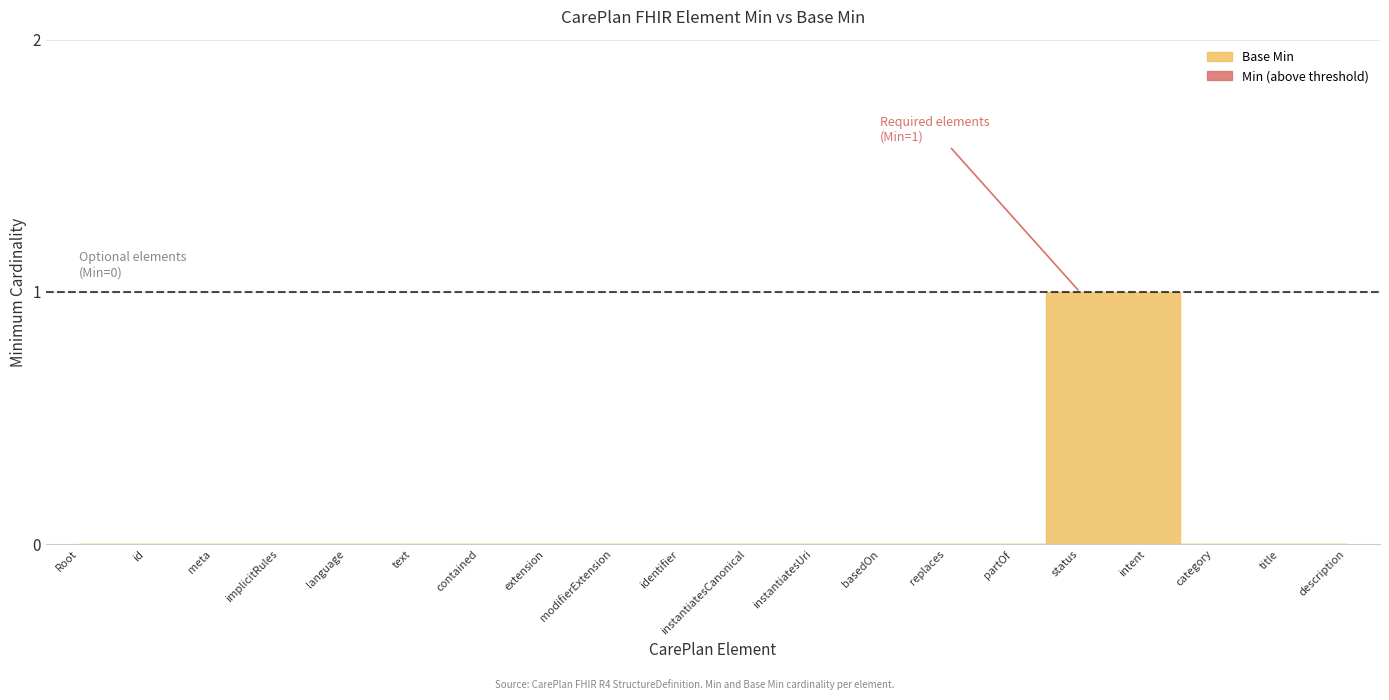

True or false: Min and Base Min intersect in this chart.

False